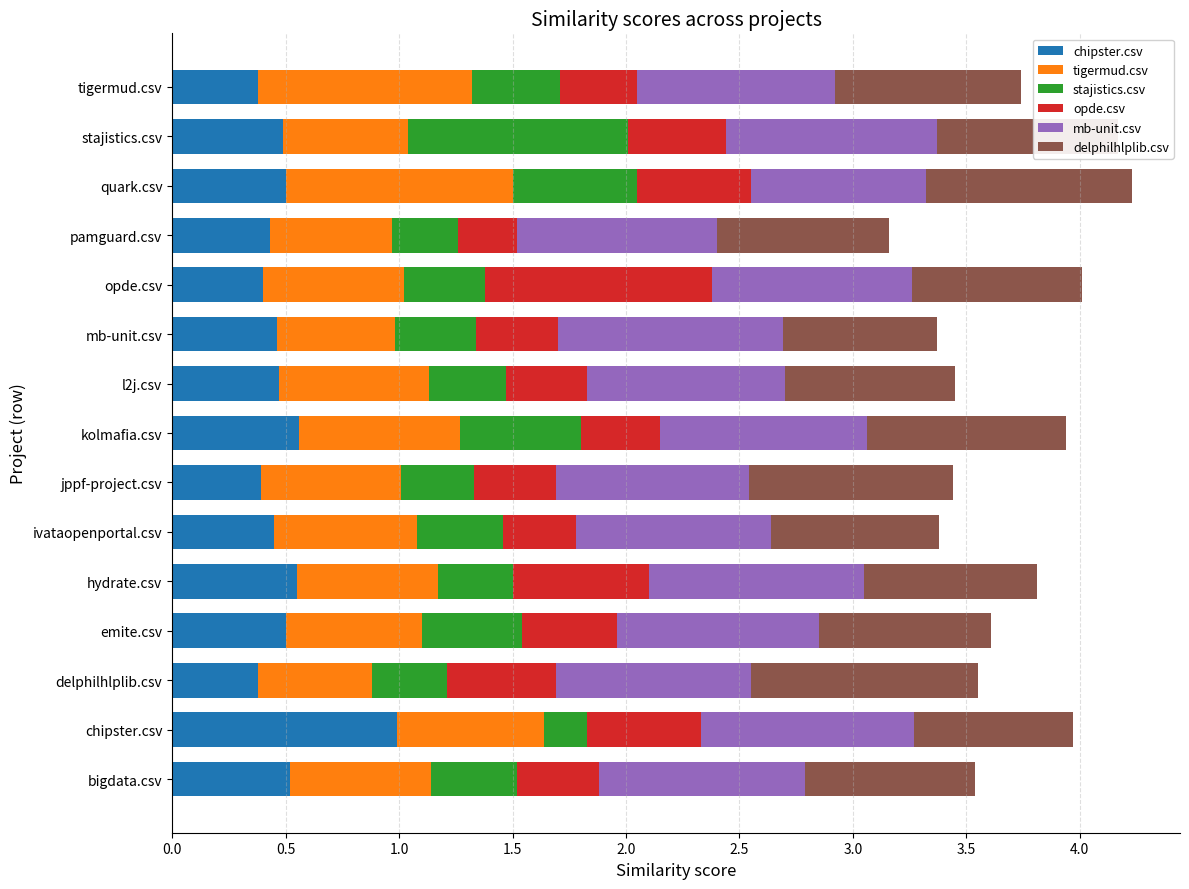

What is the total value across all series at pamguard.csv?

3.2